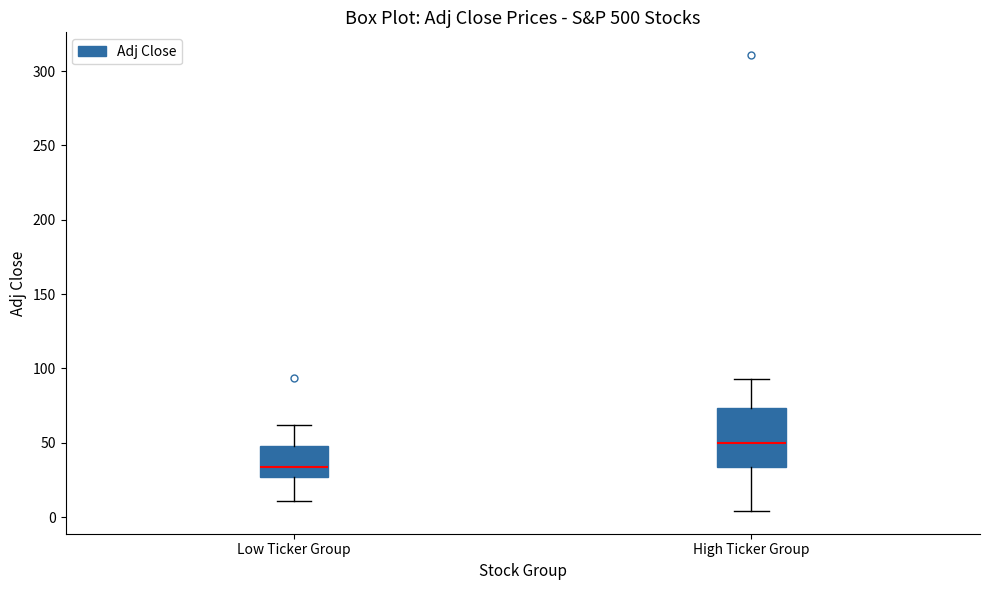

Which box has the lowest median line?

Low Ticker Group